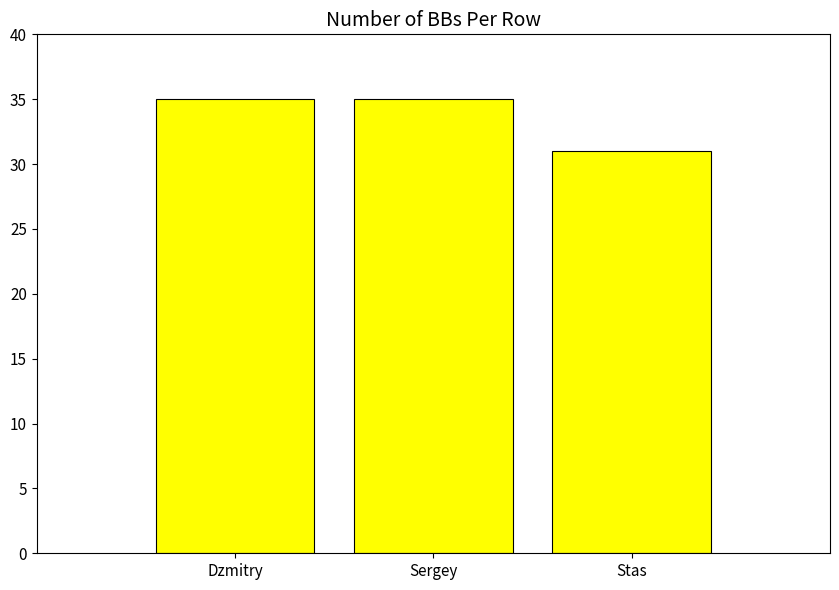

What is the average value?

34